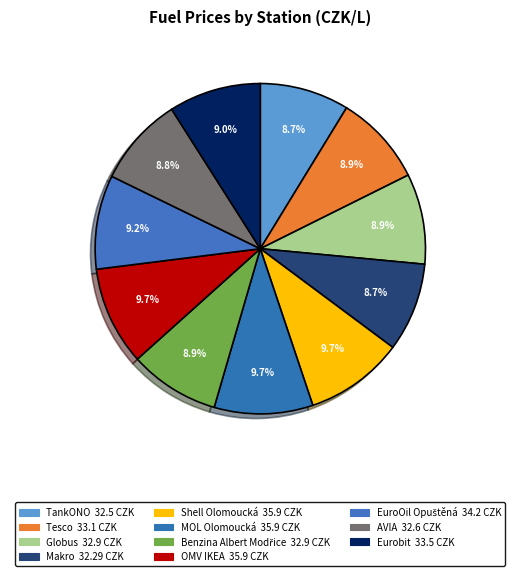

Which category has the biggest portion of the pie?

Shell Olomoucká